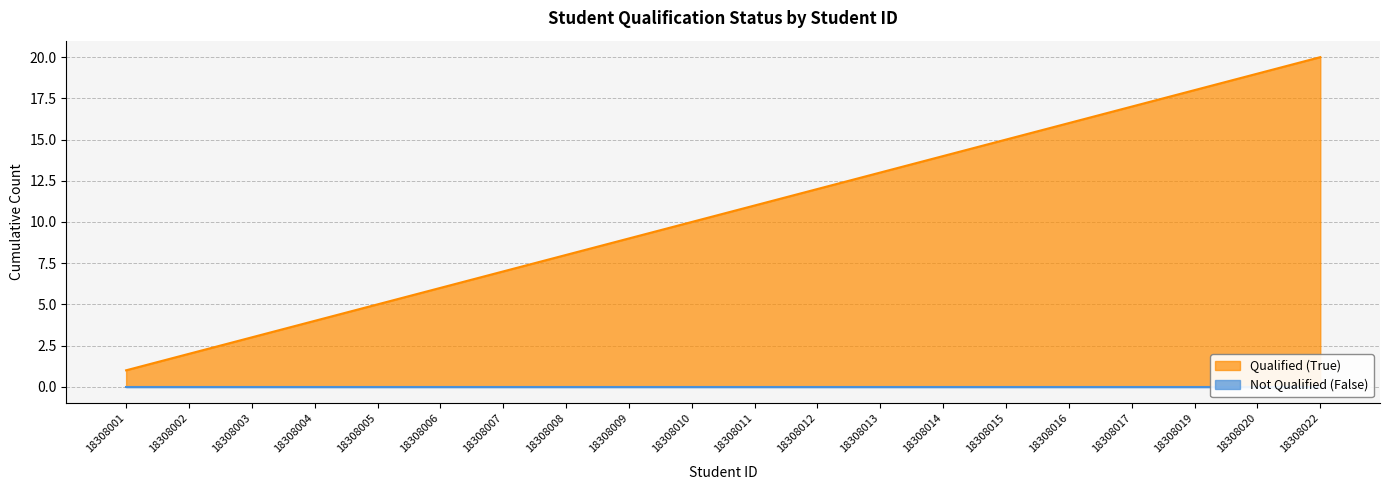

What is the difference between the second highest and minimum values?

18